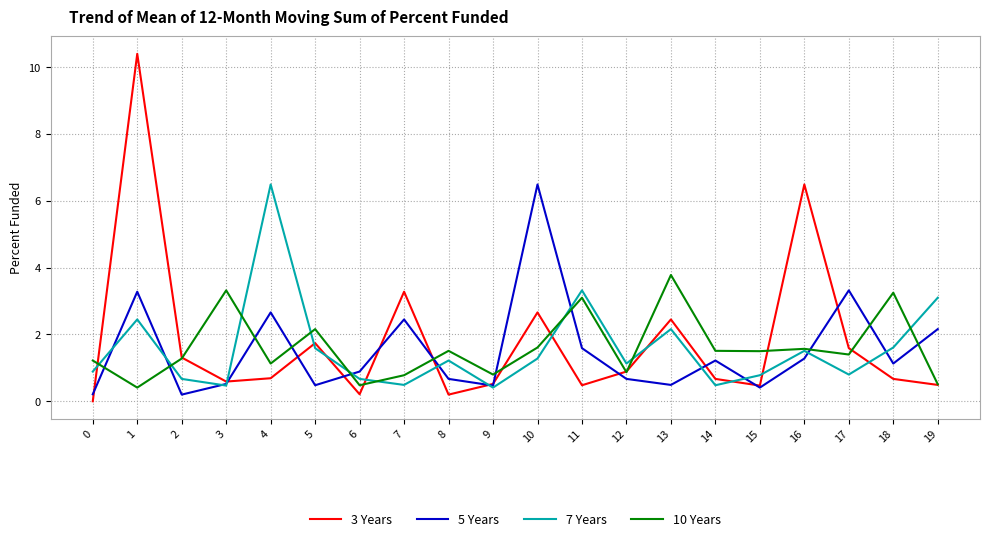

Is the value of 7 Years at 19 greater than the value of 3 Years at 1?

No